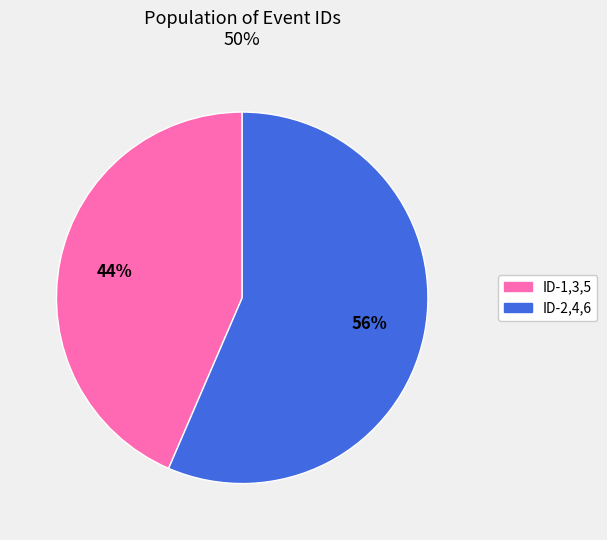

Is there a majority slice in this chart?

Yes